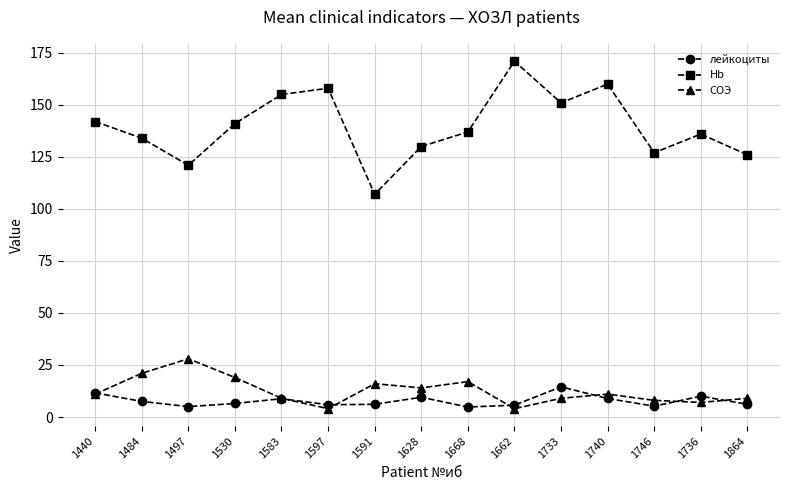

At which label does лейкоциты reach its peak?

1733